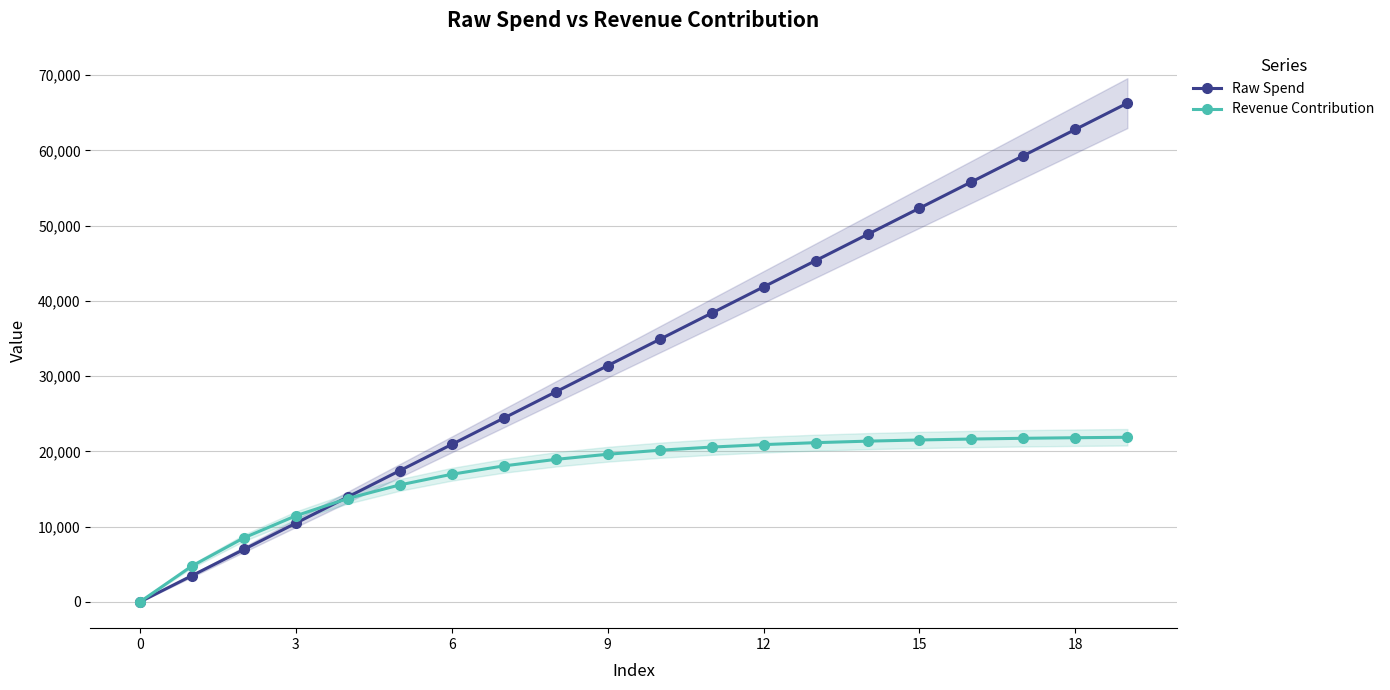

The value of Revenue Contribution at 6 is 16963.6. True or false?

True